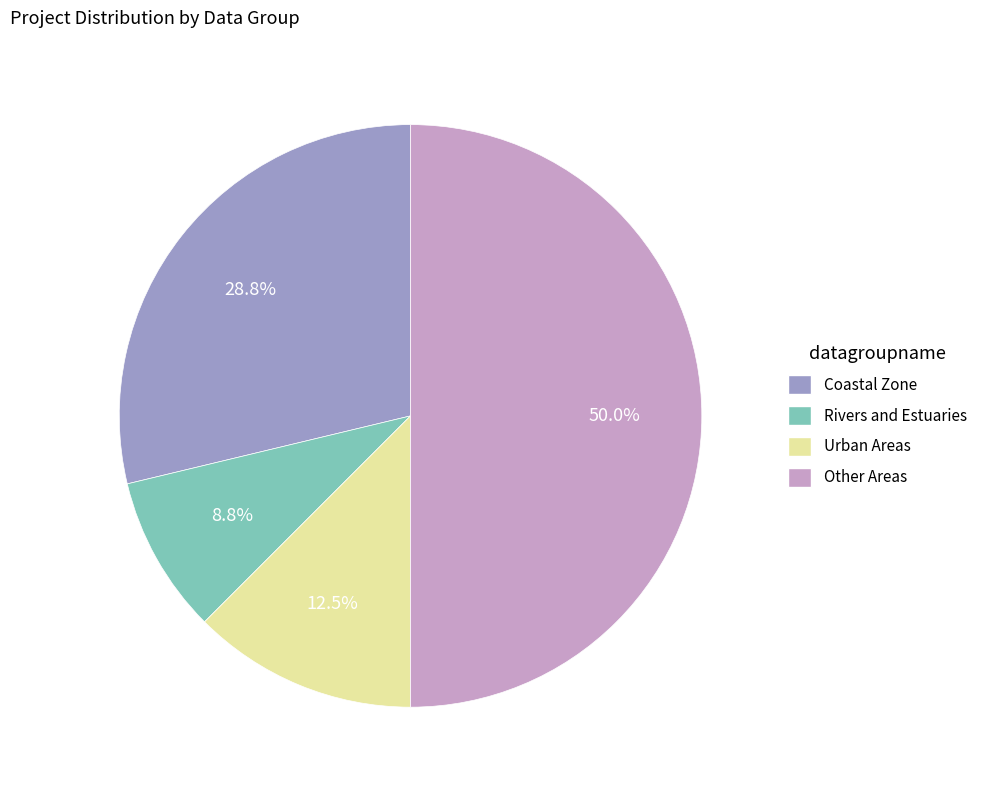

Between Coastal Zone and Rivers and Estuaries, which is larger?

Coastal Zone